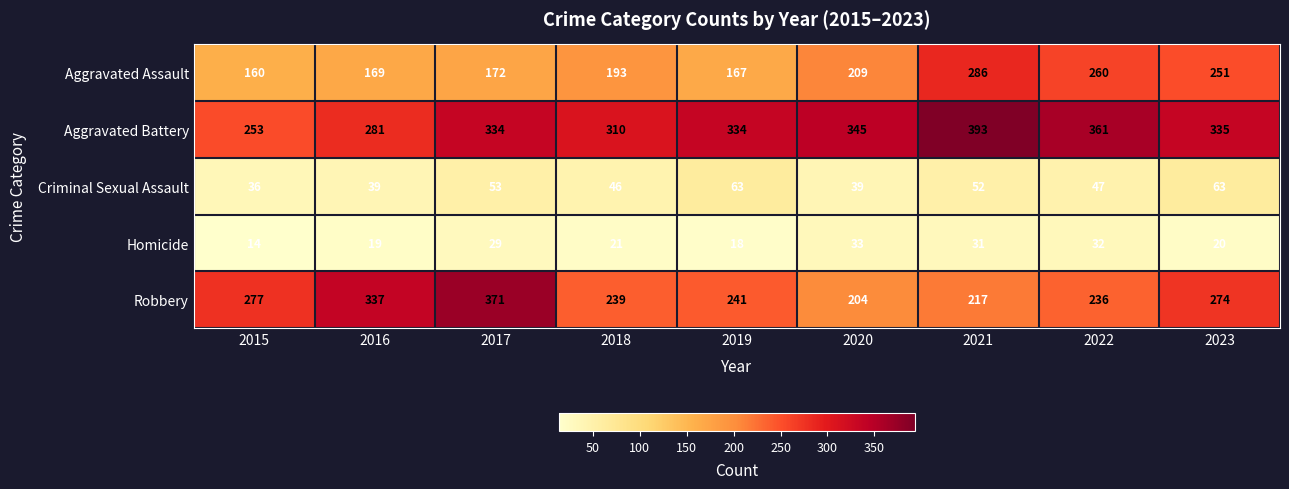

What is the difference between the maximum and minimum values in the Criminal Sexual Assault series?

27